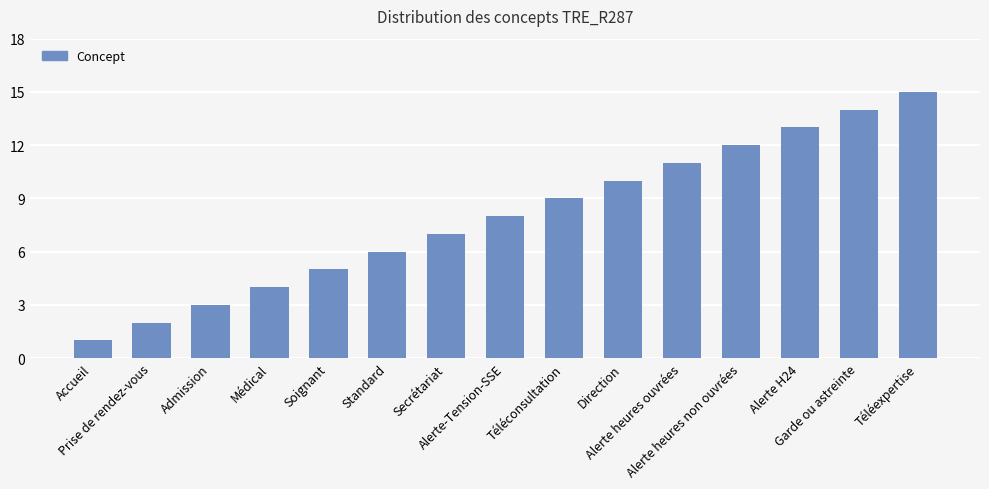

Where is the data nearest to the value 8?

Alerte-Tension-SSE